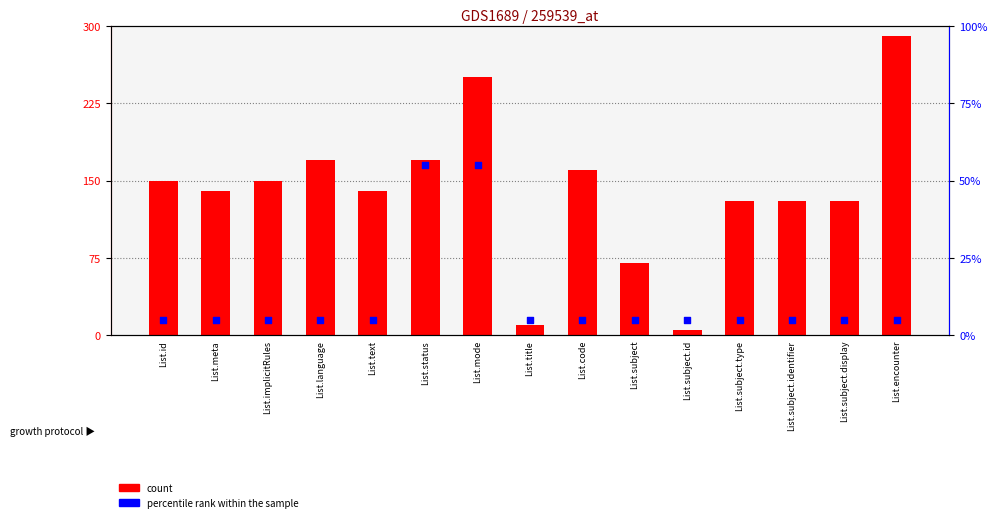

What are all the series names shown in the legend?

count, percentile rank within the sample